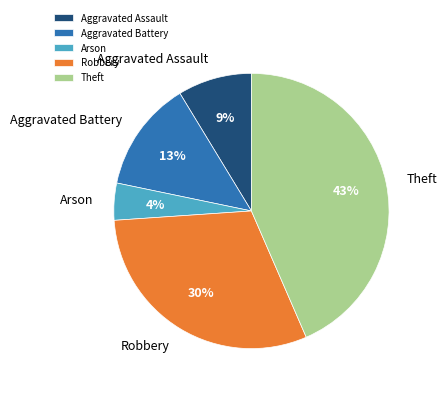

Rank the categories by value from lowest to highest.

Arson, Aggravated Assault, Aggravated Battery, Robbery, Theft